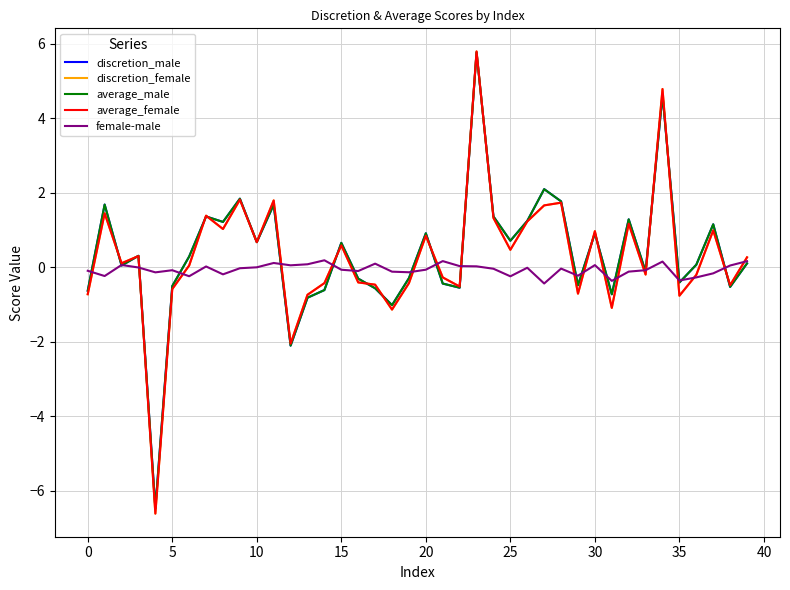

Which series has the largest range (max minus min)?

average_female